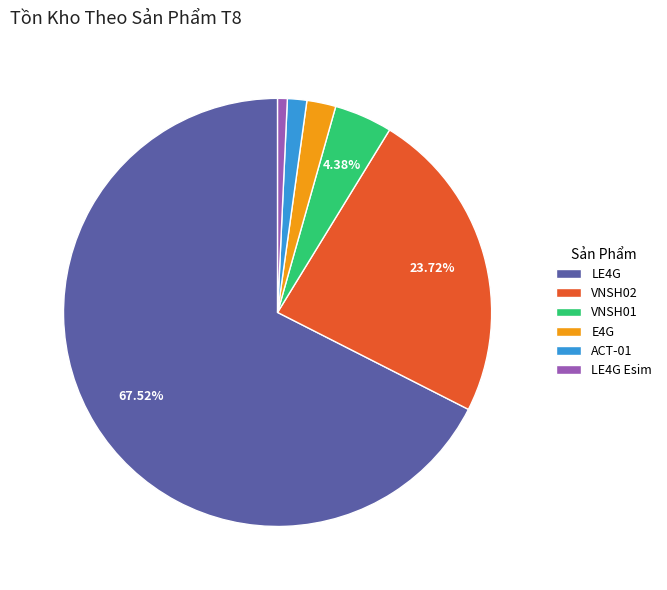

Is it true that E4G is 2% of the pie?

True